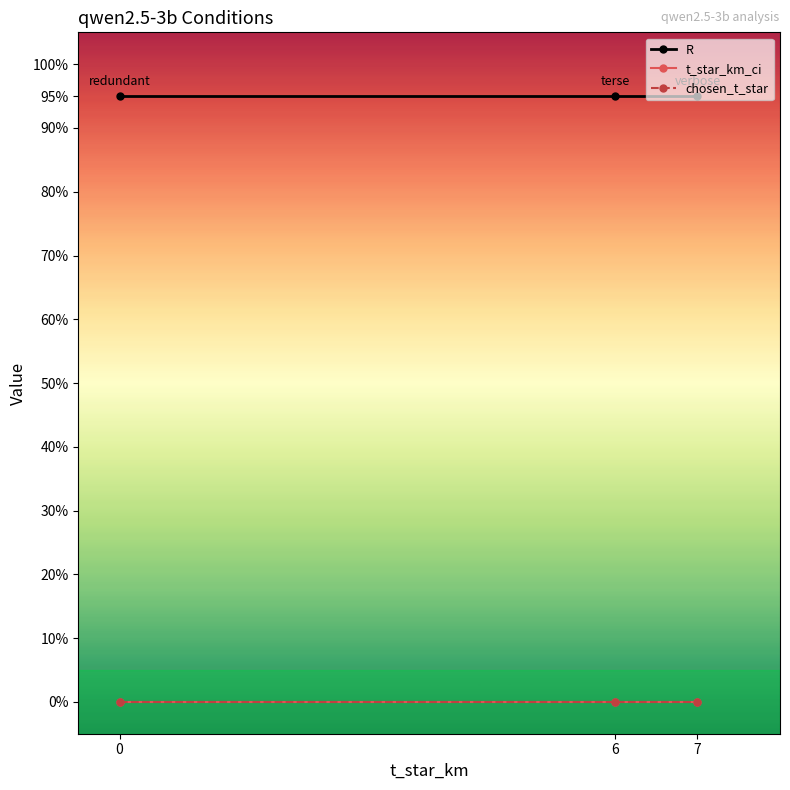

The value of t_star_km_ci at 0 is 0.0. True or false?

True